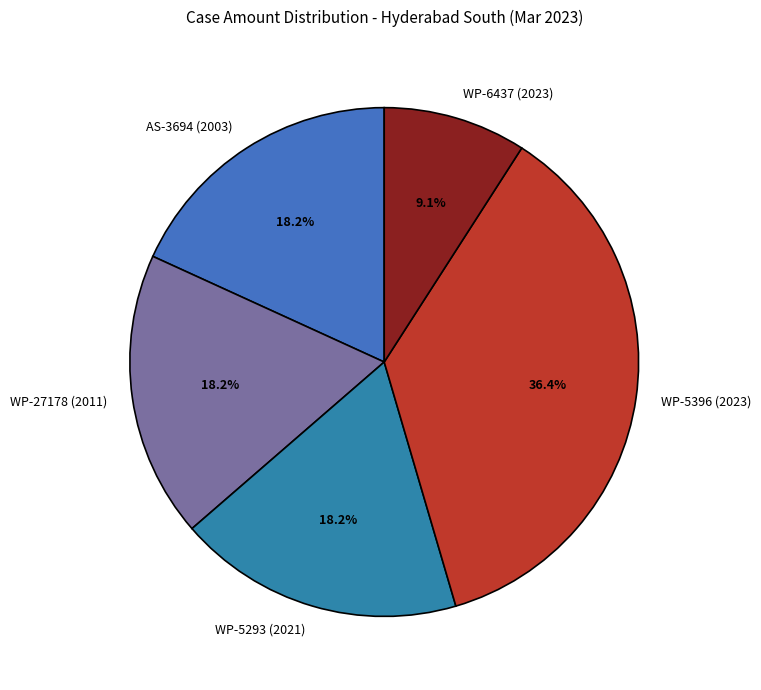

Is there any slice that represents more than half of the pie?

No